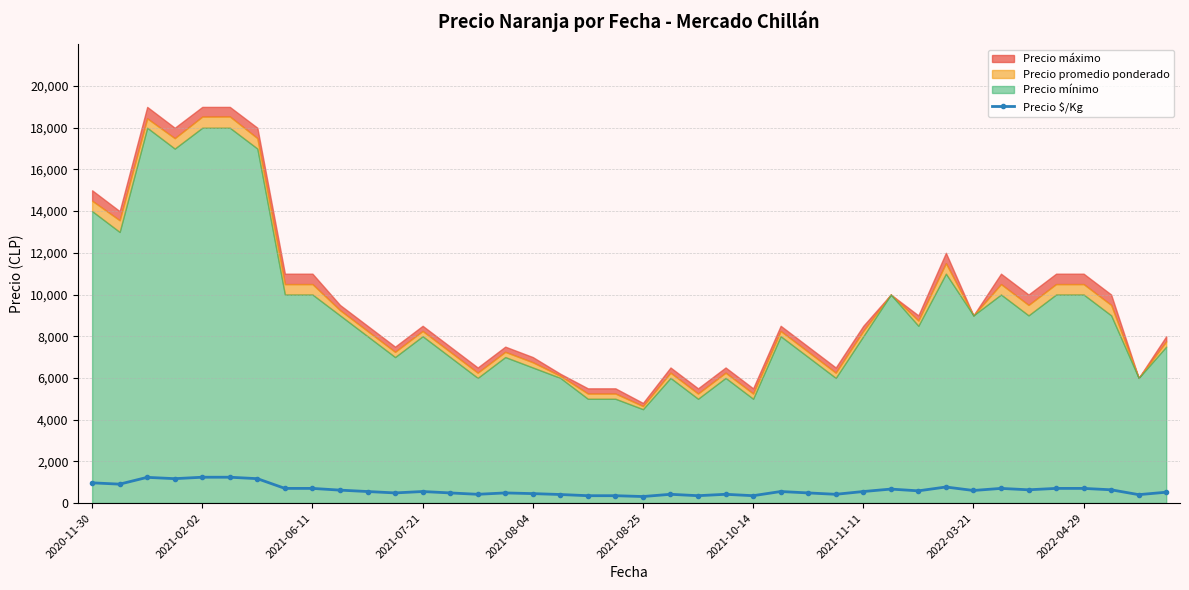

Does the chart display data point markers on the line(s)?

Yes